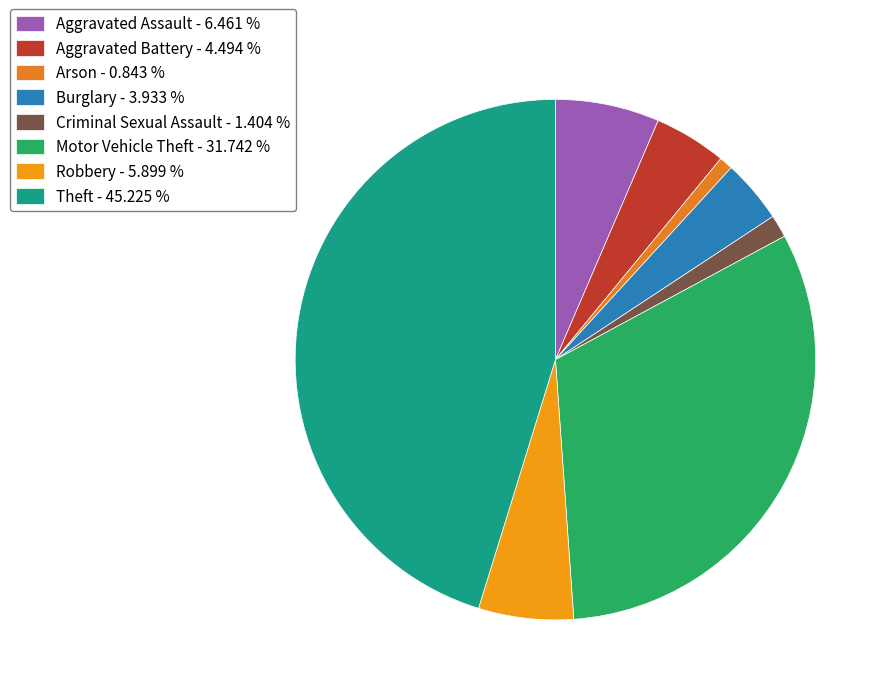

To the nearest percent, what is the combined percentage of Aggravated Battery and Motor Vehicle Theft?

36%